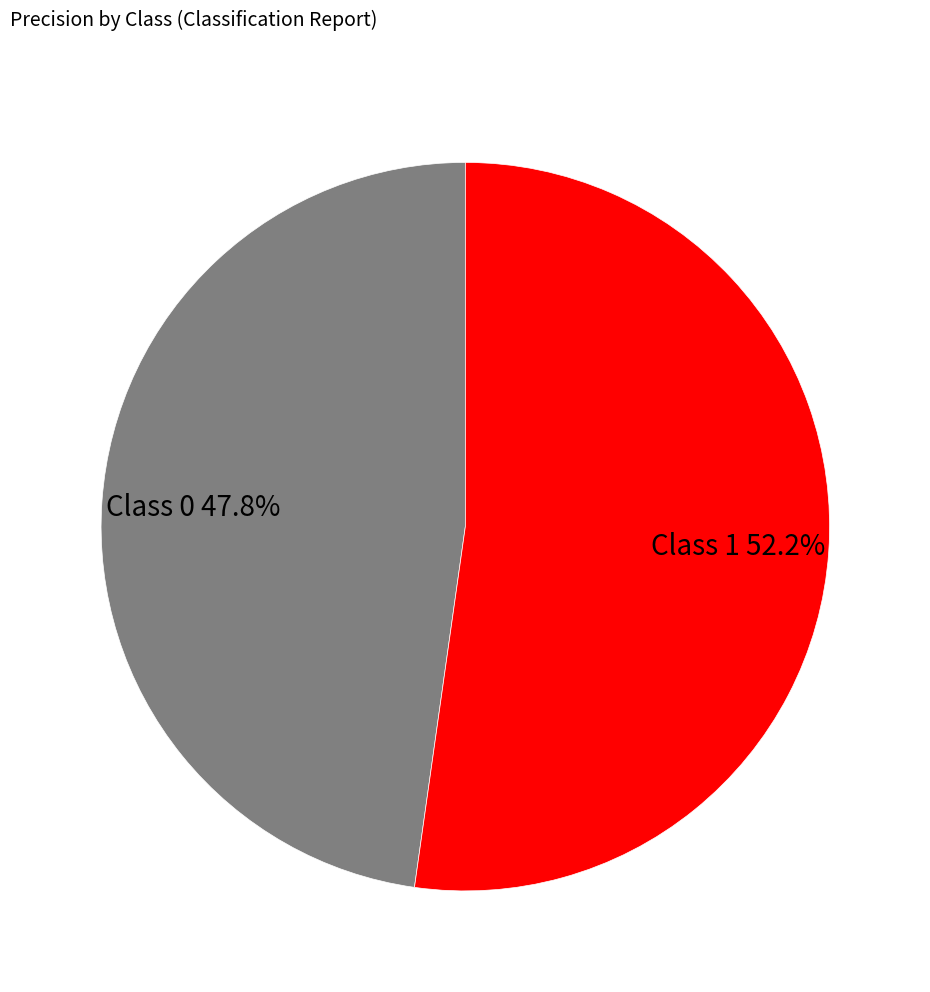

Which slice is the smallest?

Class 0